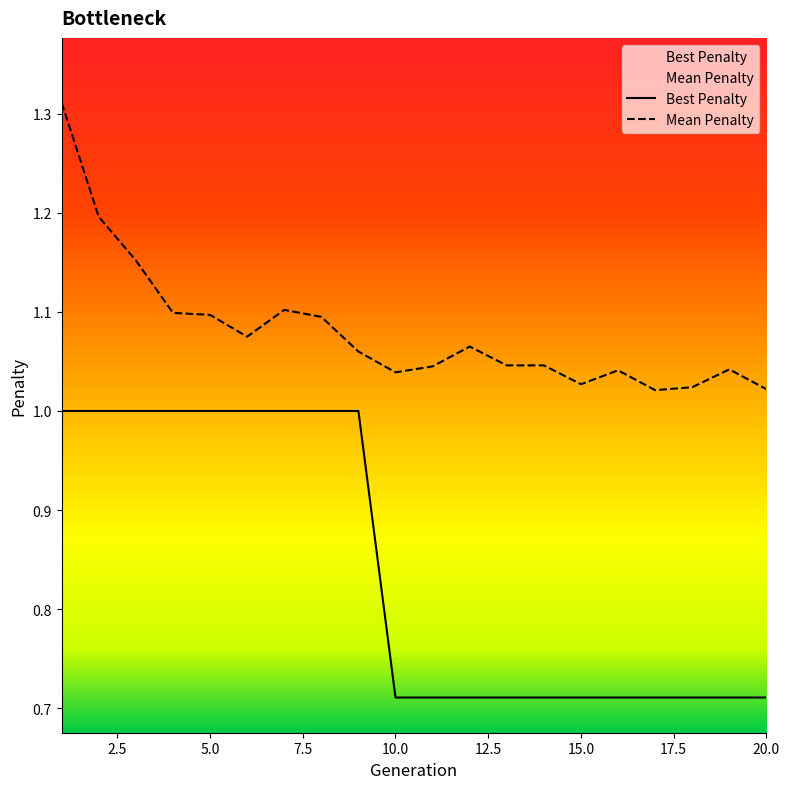

How many distinct data groups are displayed?

2